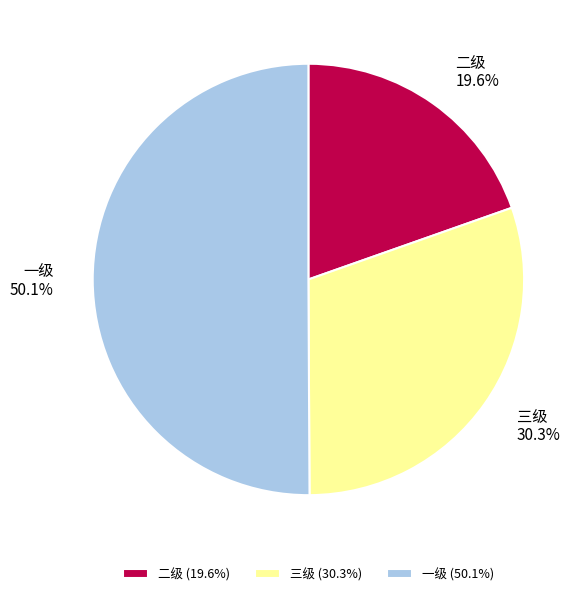

What is the ratio of the value at 一级 to the value at 三级?

1.7